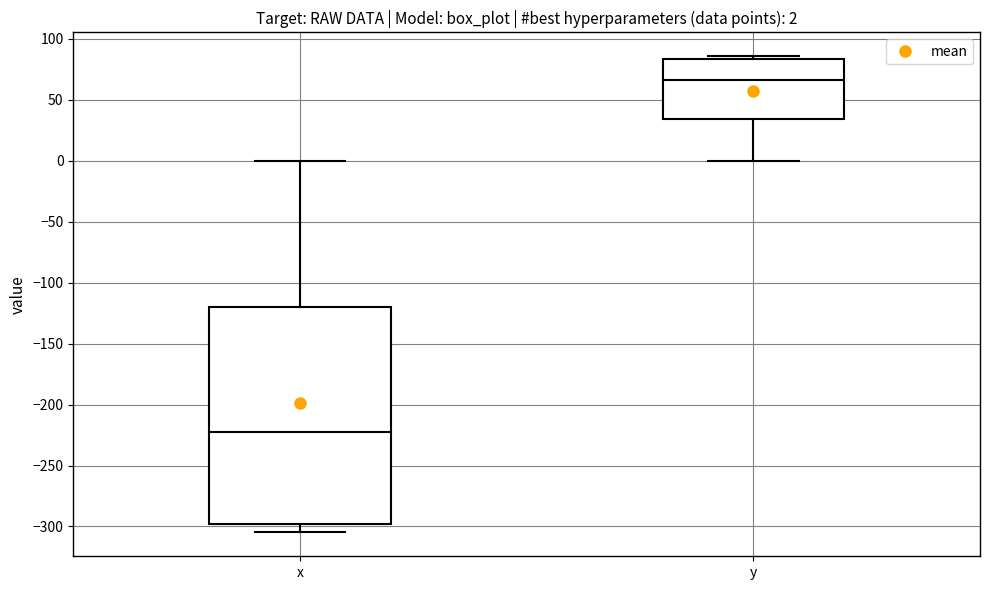

Which box is the tallest, from its lower edge to its upper edge?

x